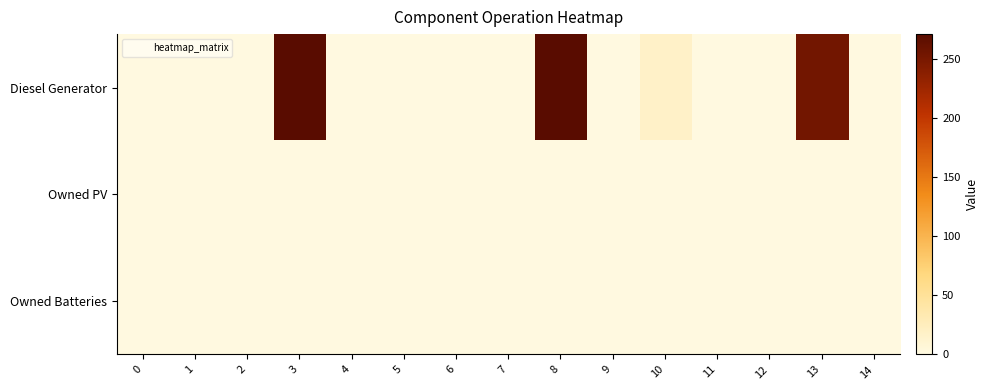

Which series changed the most between 0 and 5?

Diesel Generator